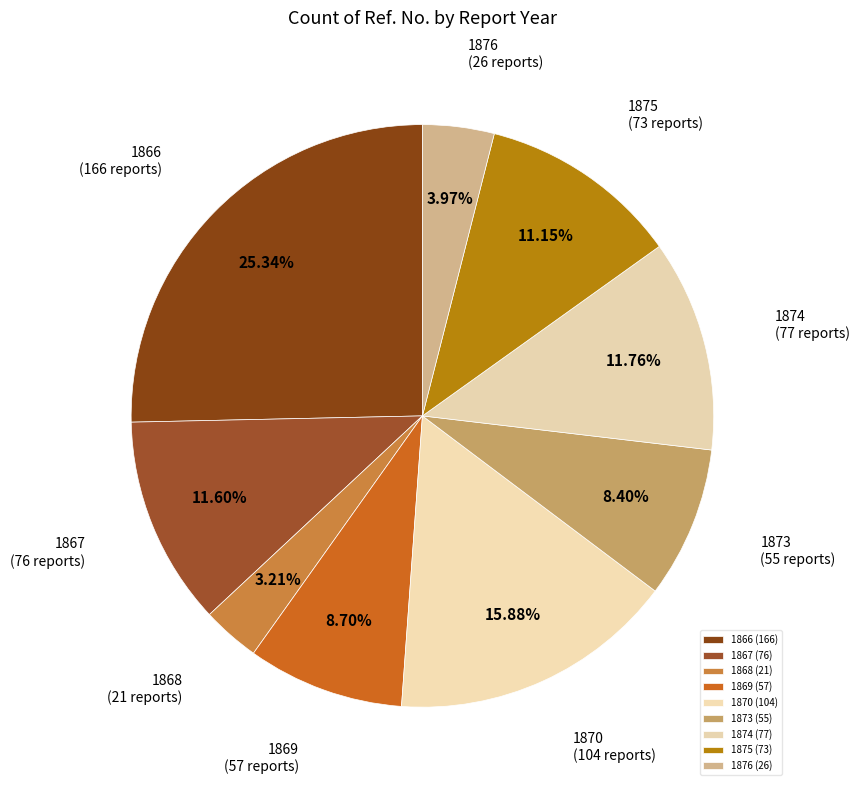

Is it true that 1876 is 4% of the pie?

True